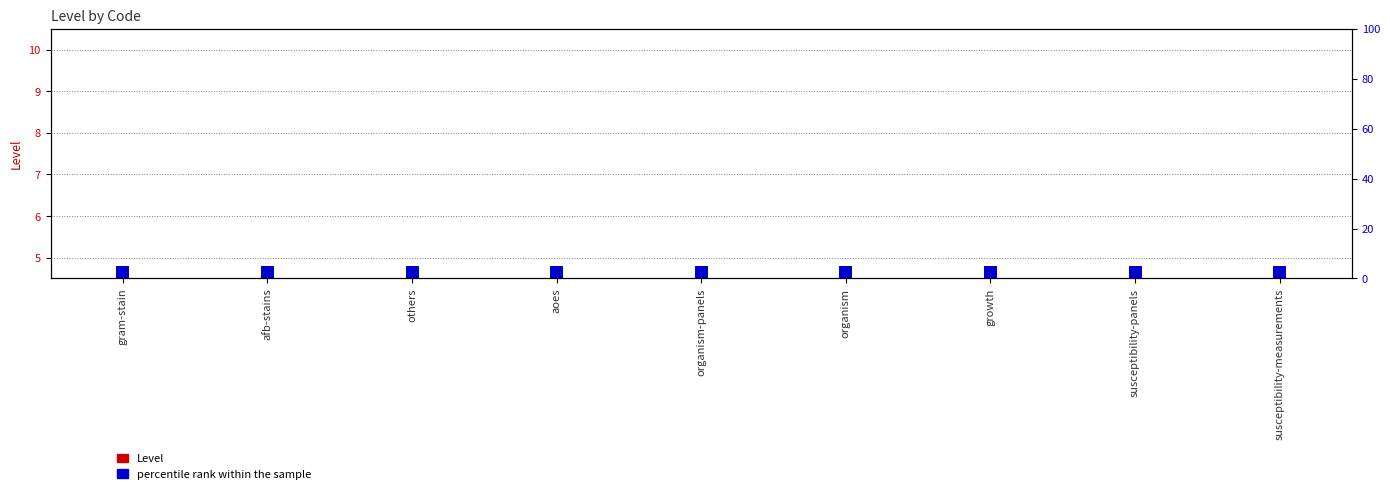

Where is percentile rank within the sample nearest to the value 5?

gram-stain